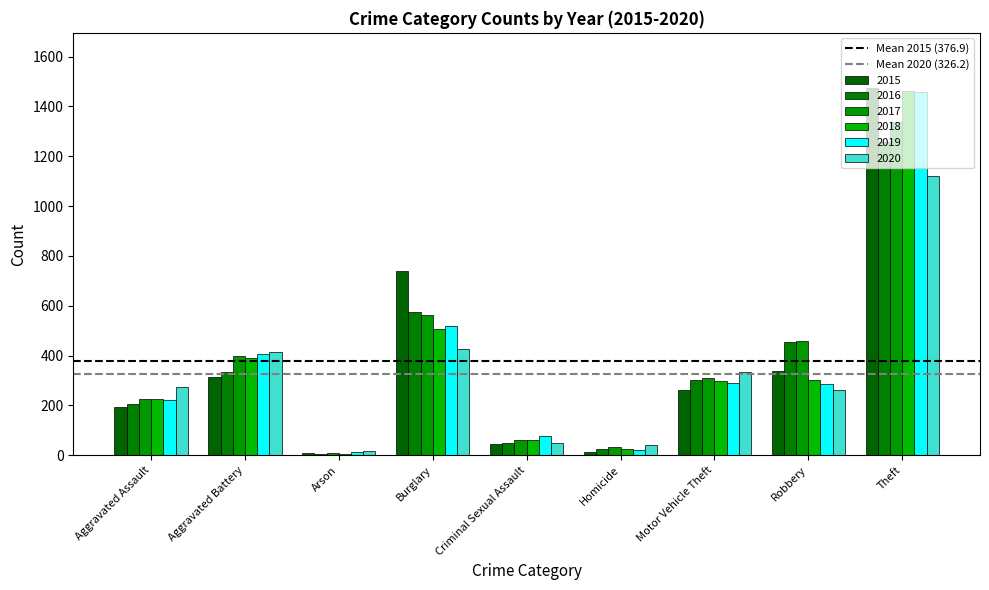

Which series has the largest range (max minus min)?

2015